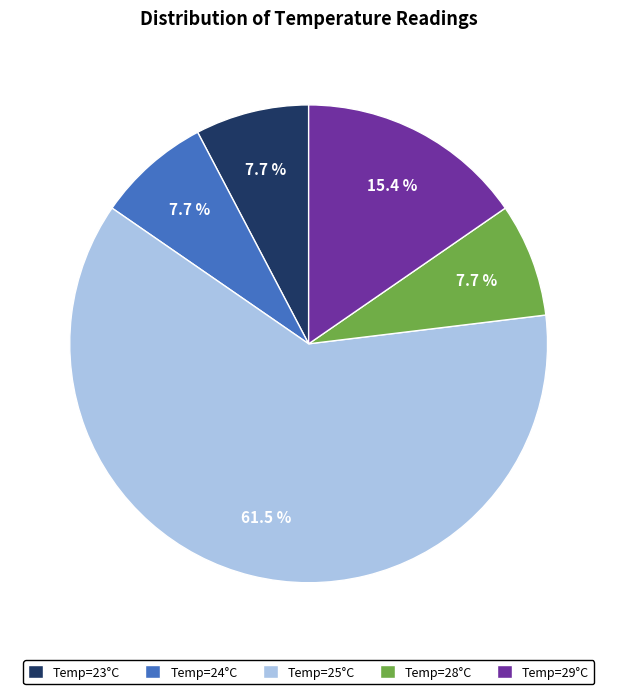

Do Temp=28°C and Temp=25°C together represent more than half of the pie?

Yes